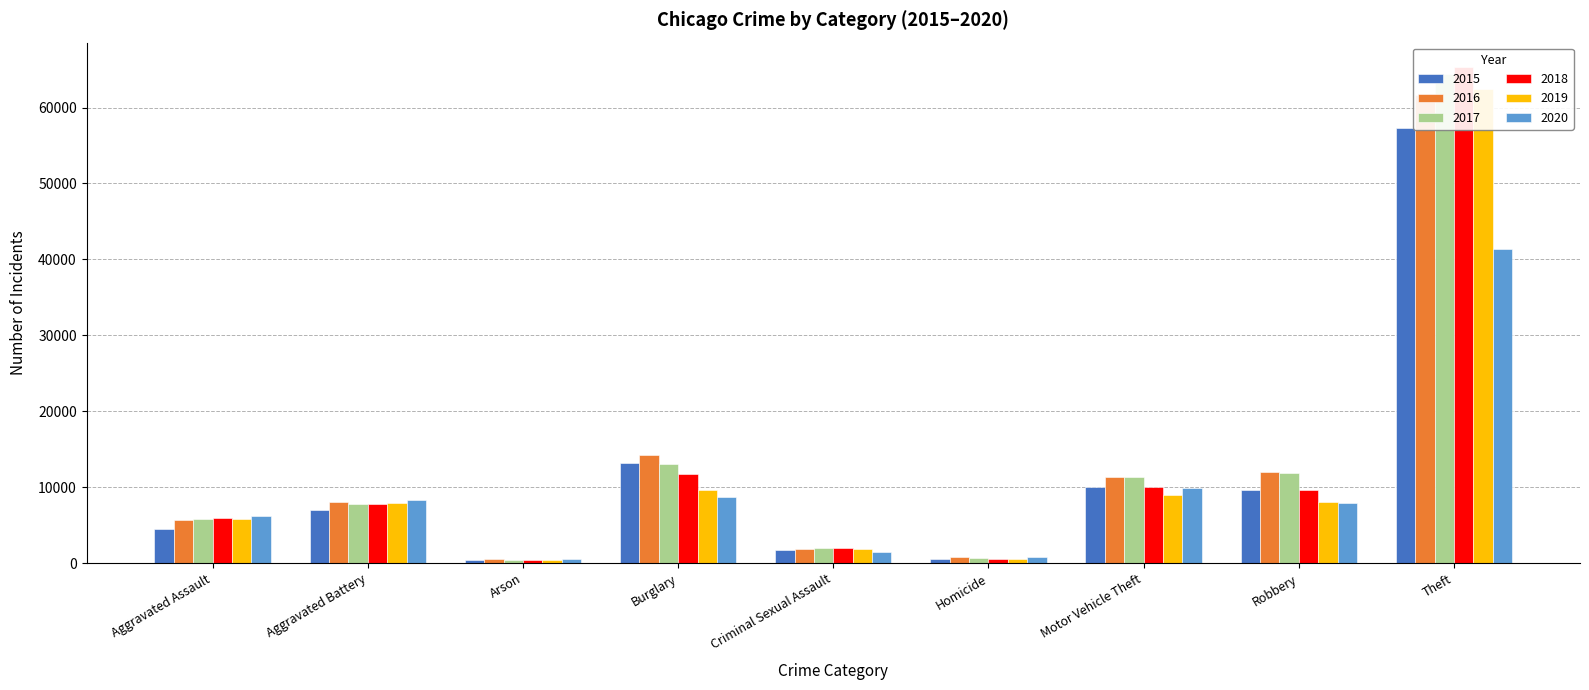

What is the difference between the highest and lowest values at Aggravated Battery?

1302